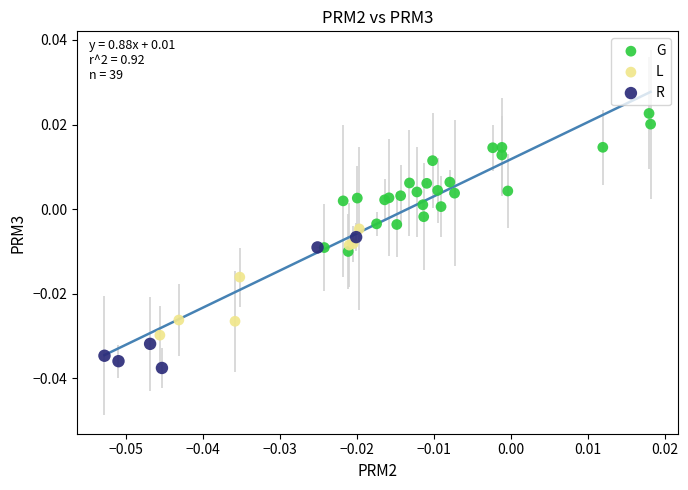

Which series reaches the minimum Y coordinate?

R